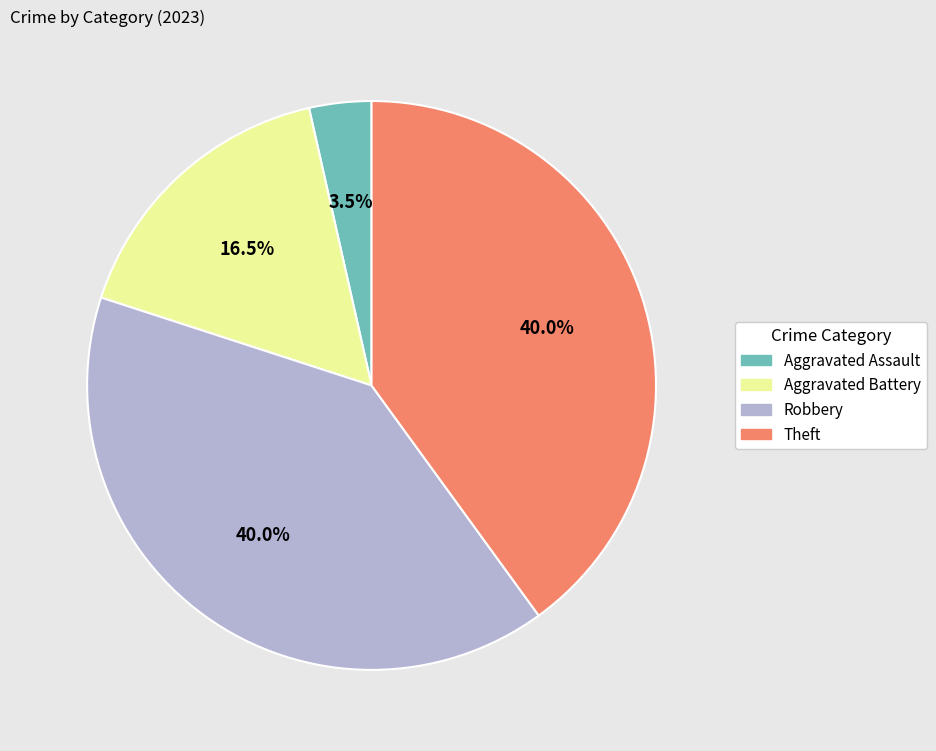

To the nearest percent, what is the average slice percentage?

25%